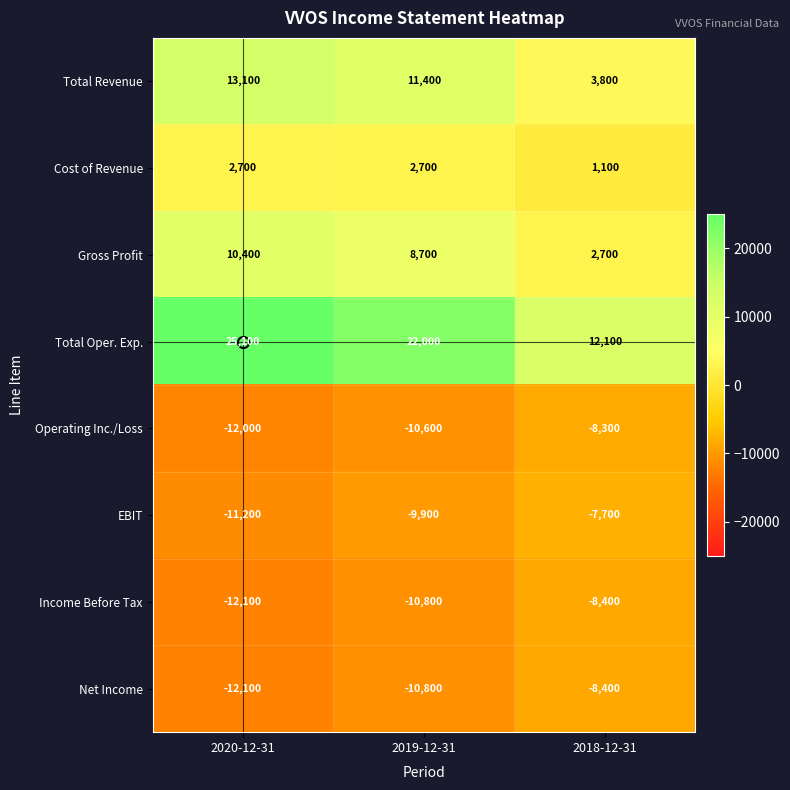

Count the number of data series in this chart.

8